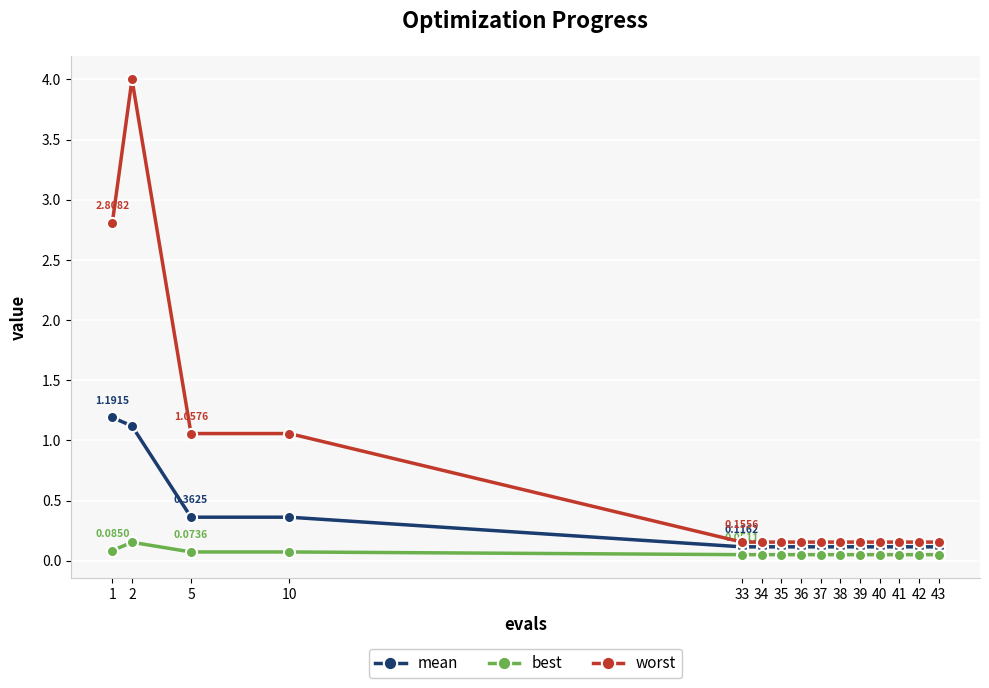

At which category does worst reach its first local peak?

2